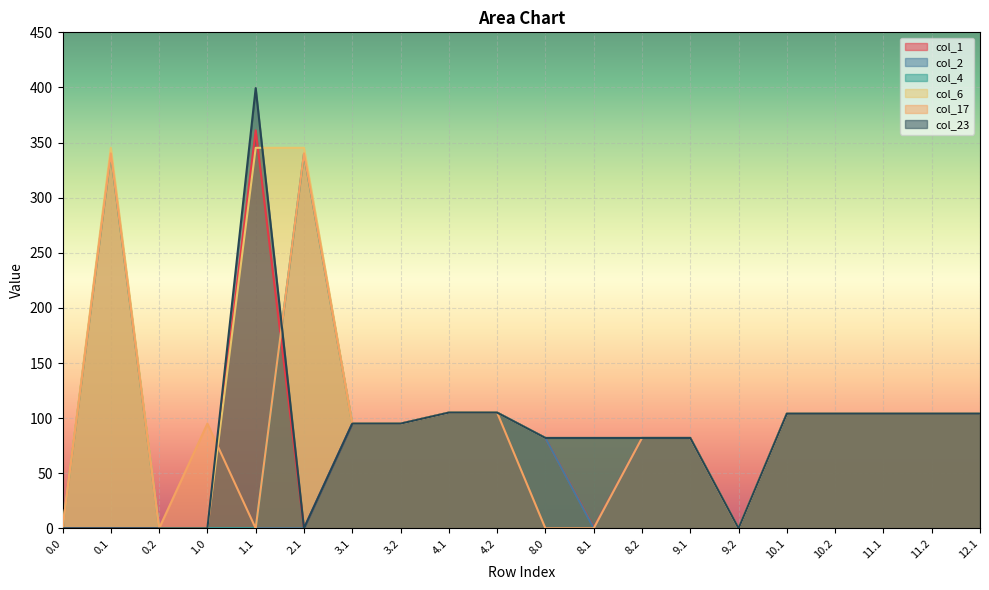

The col_23 series shows 105.0 at 4.2. True or false?

True